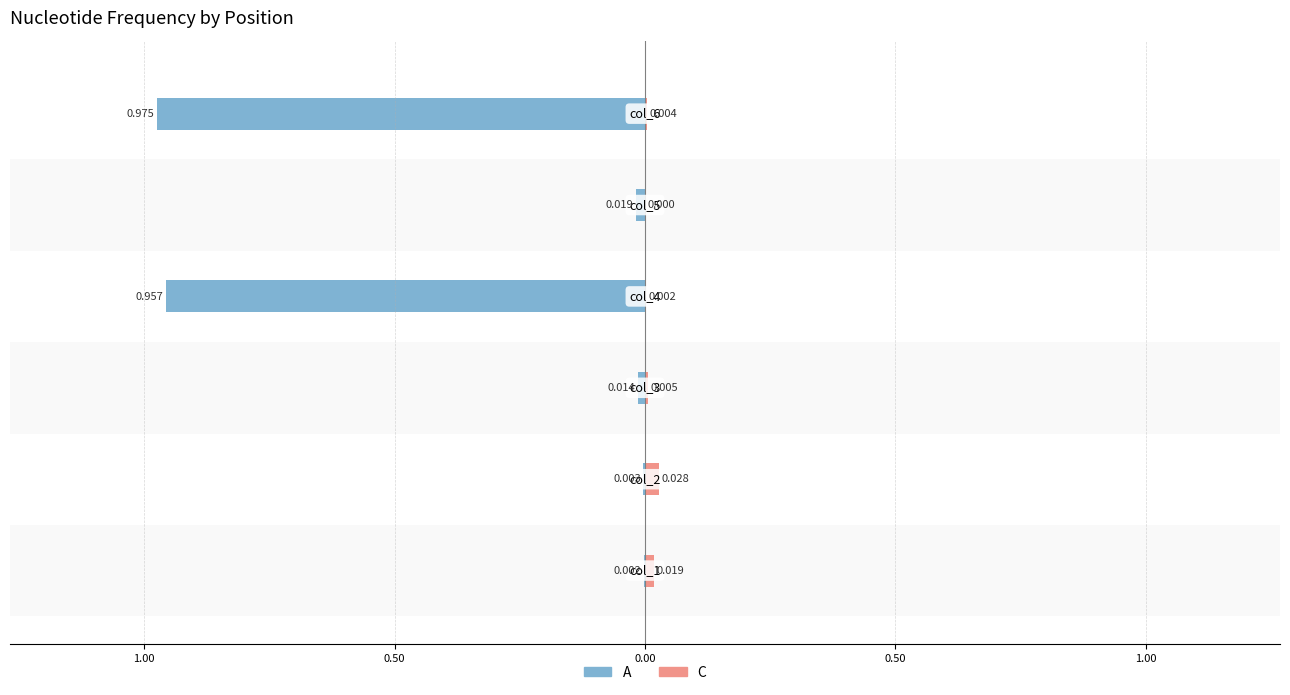

Are the bars grouped side by side (vs. stacked)?

Yes